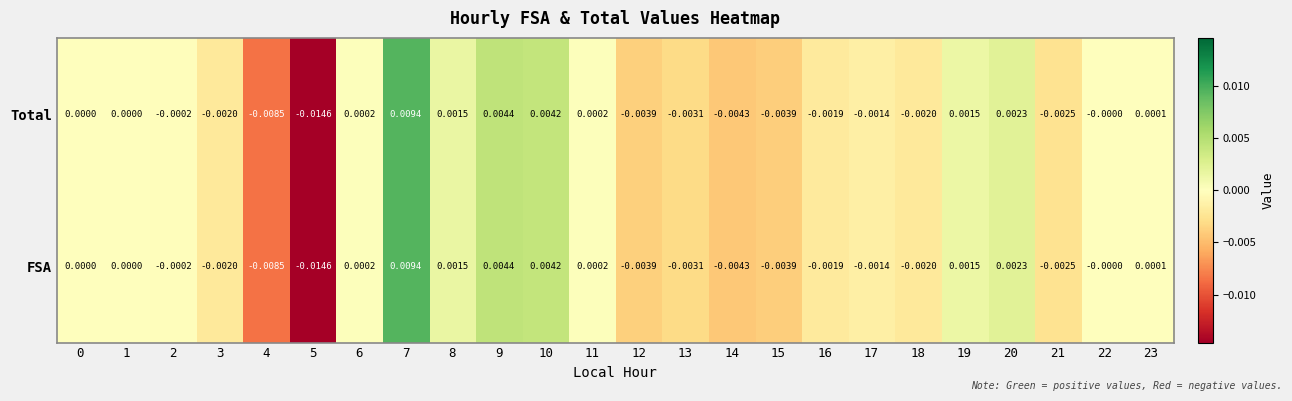

Is the value of FSA at 8 greater than the value of Total at 9?

No